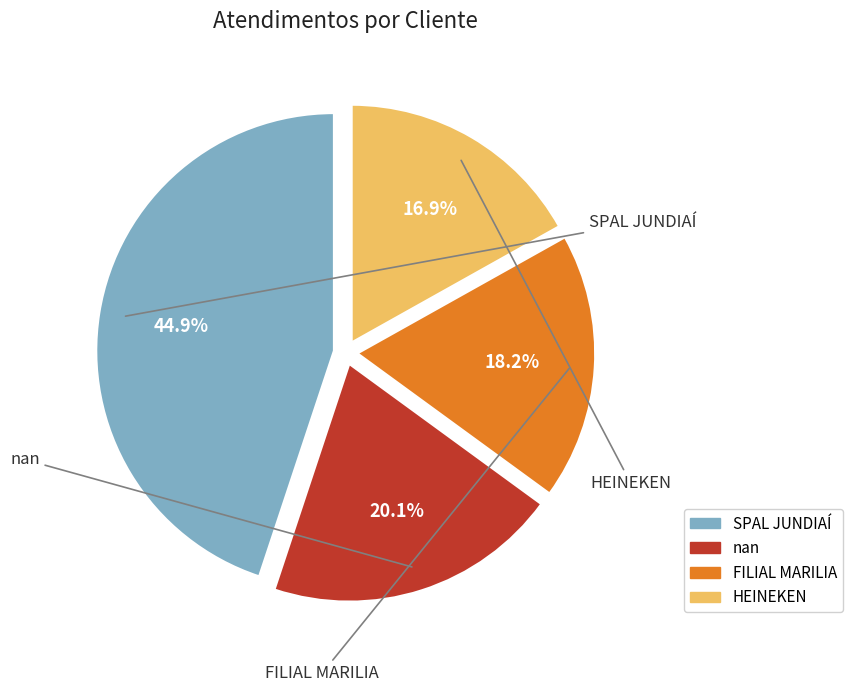

How many segments does this pie chart have?

4